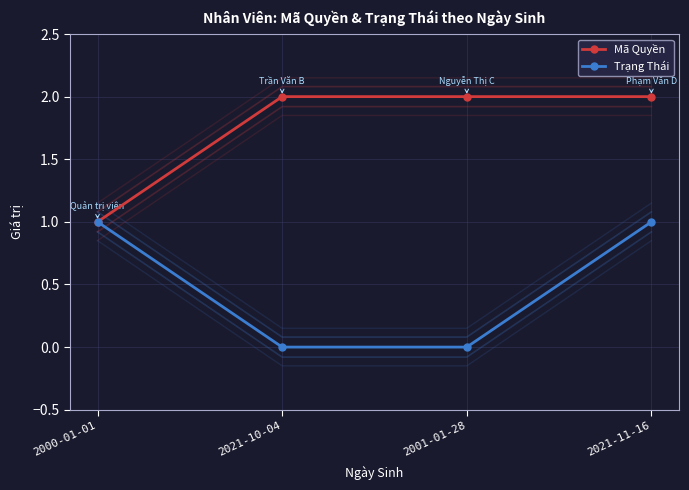

Is the value of Trạng Thái at 2021-11-16 greater than the value of Mã Quyền at 2021-11-16?

No